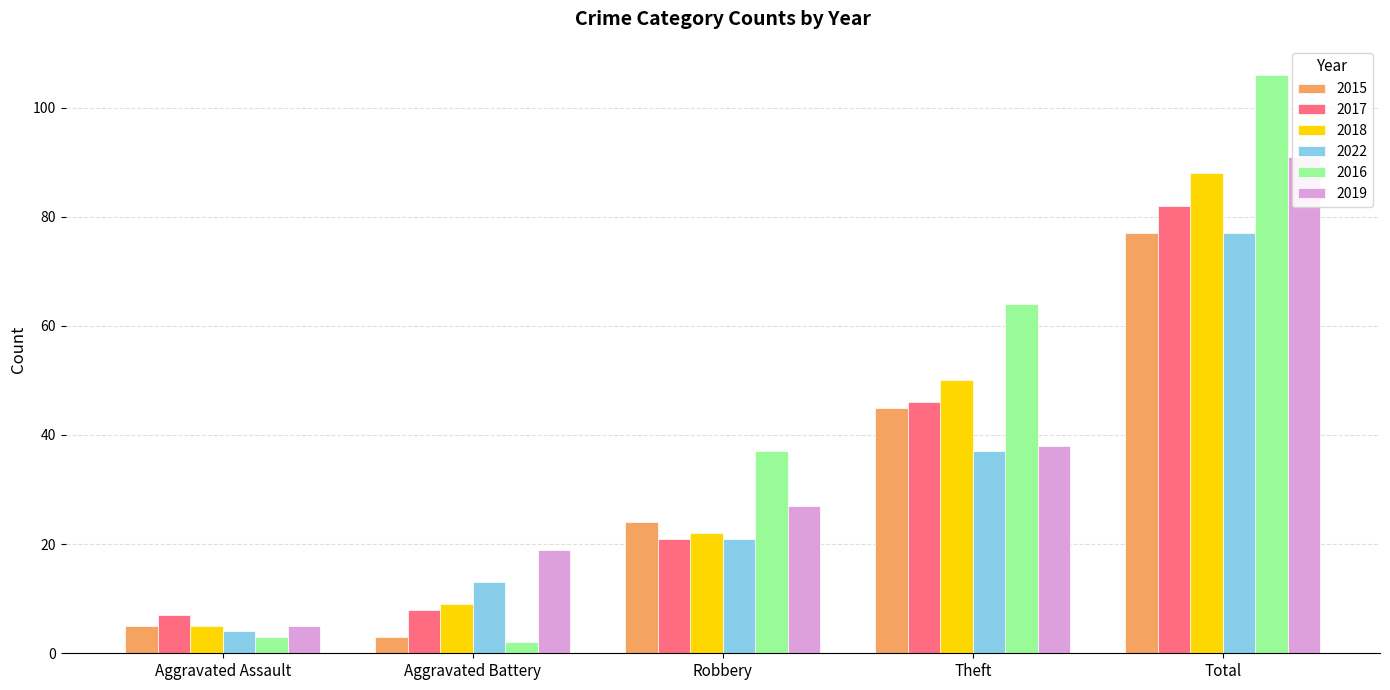

How many data points in 2016 are above 37?

2